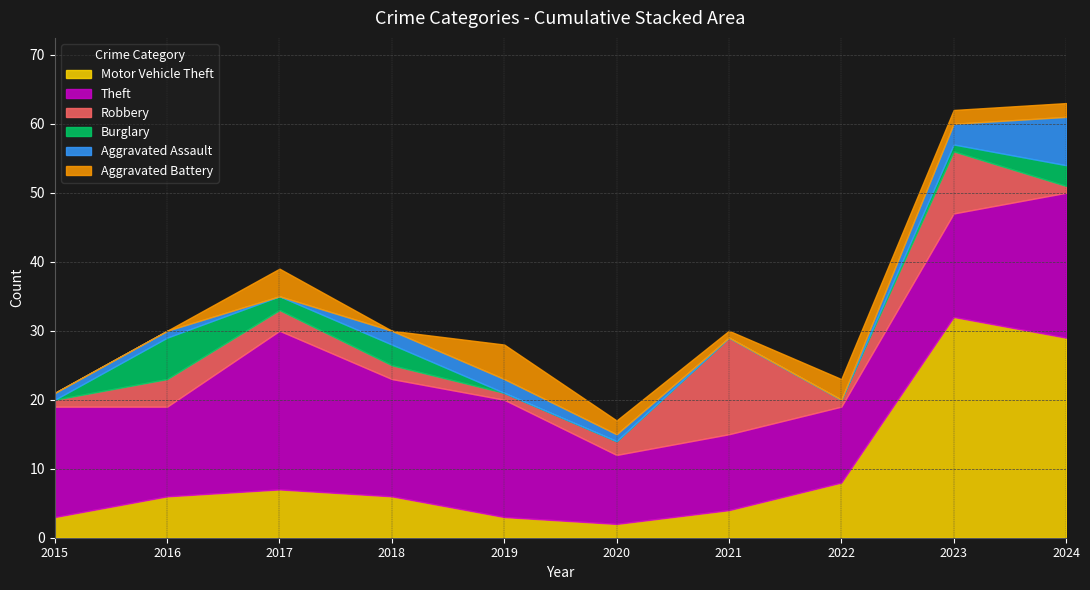

The value of Aggravated Battery at 2019 is 9. True or false?

False